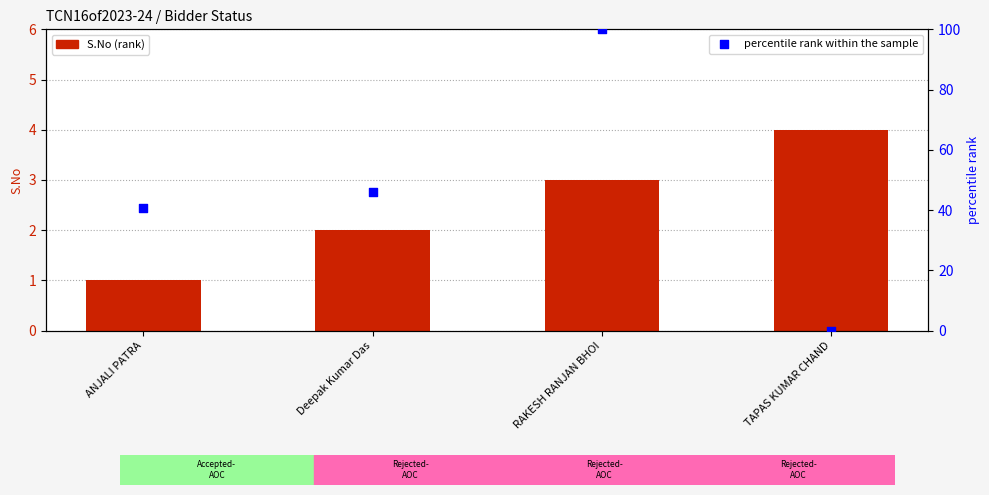

What is the total value across all series at Deepak Kumar Das?

48.1